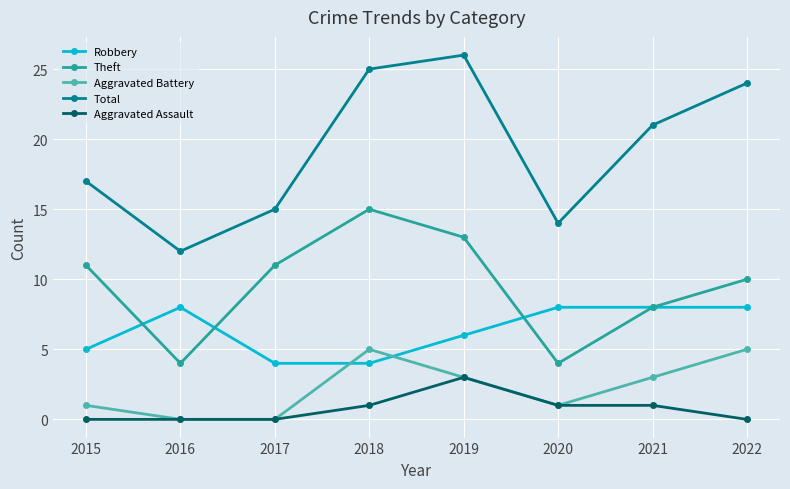

What is the approximate value of Aggravated Battery at 2022?

5